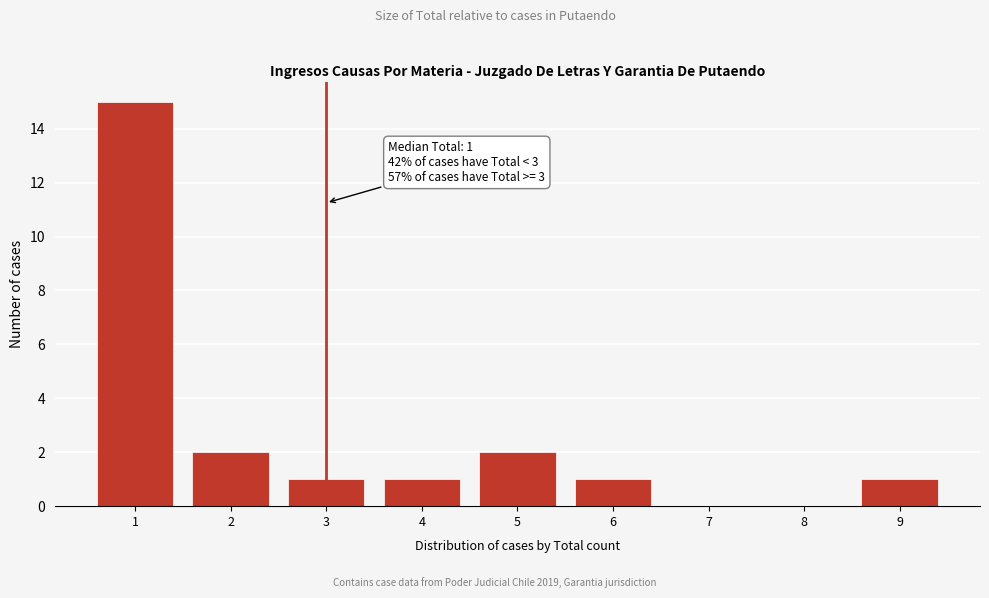

Reading left to right, what are all the values shown in this chart?

1=15	2=2	3=1	4=1	5=2	6=1	7=0	8=0	9=1